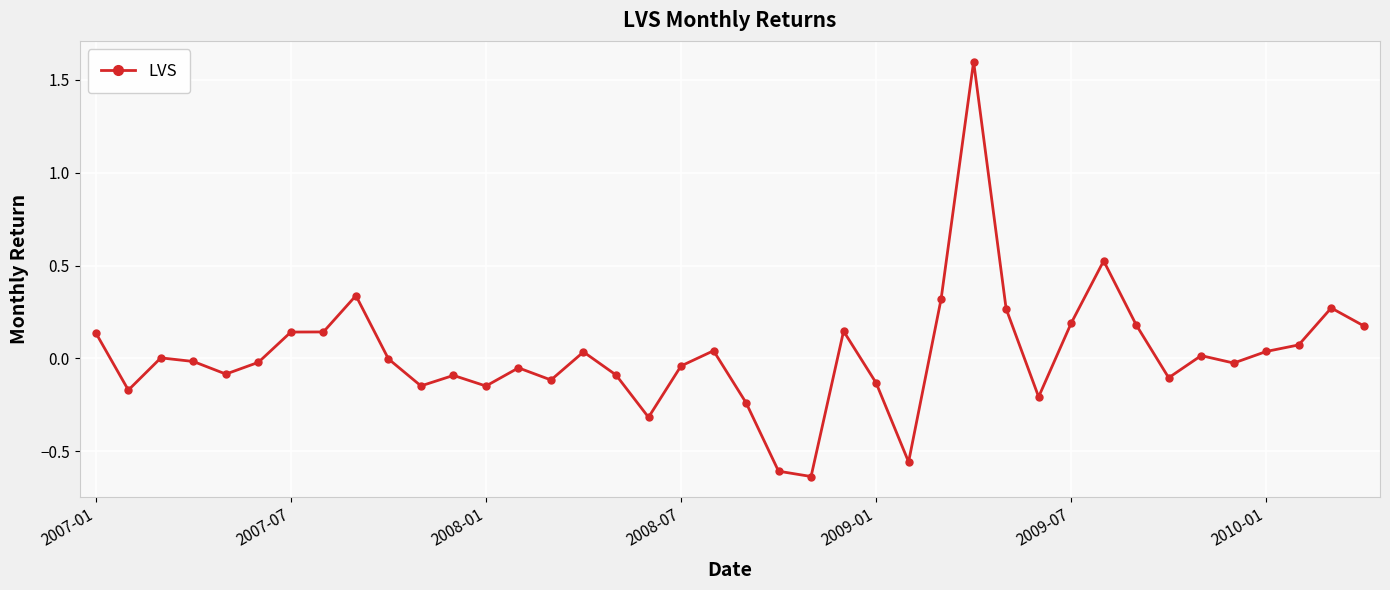

What is the difference between the maximum and minimum values?

2.2